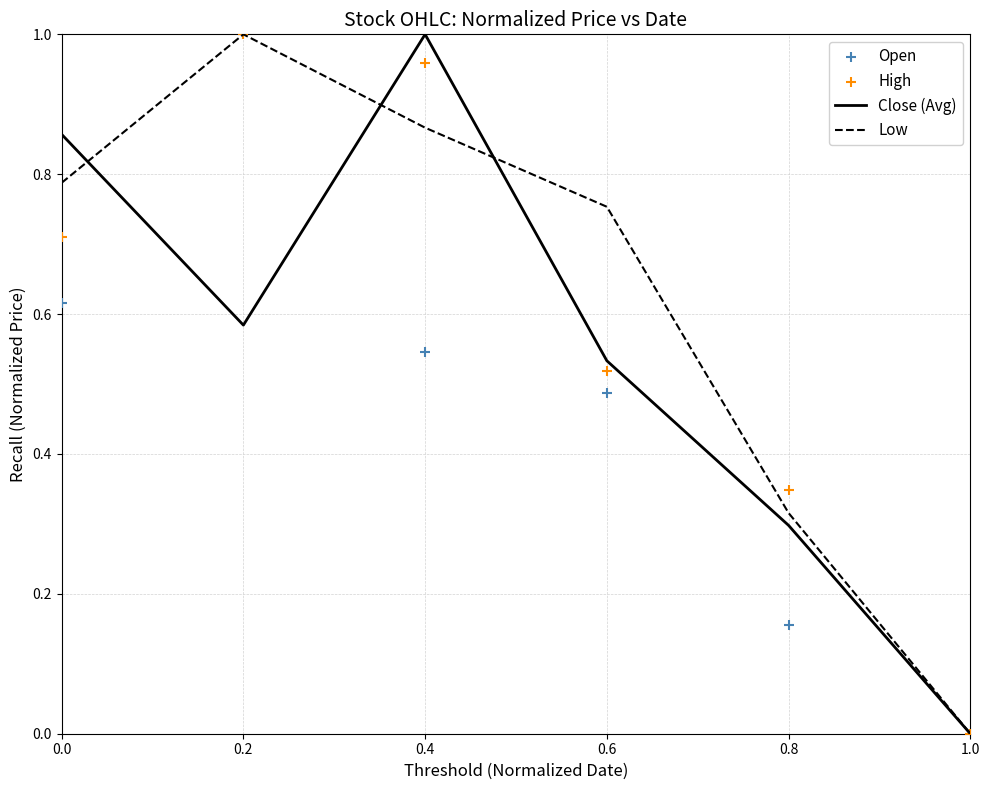

What are all the series names shown in the legend?

Close (Avg), Low, Open, High